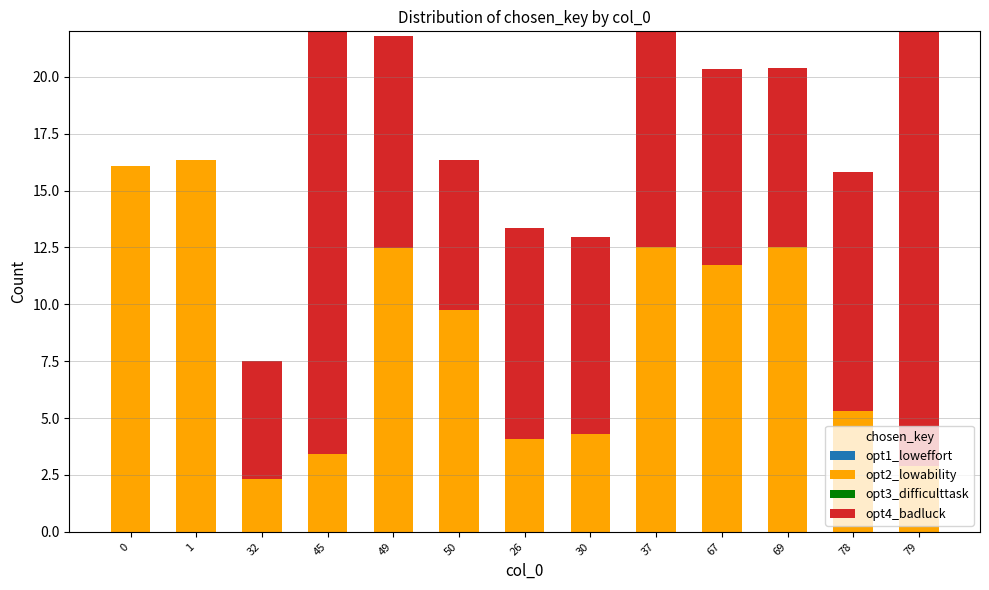

Rank the series at 79 from highest to lowest value.

opt4_badluck, opt2_lowability, opt1_loweffort, opt3_difficulttask